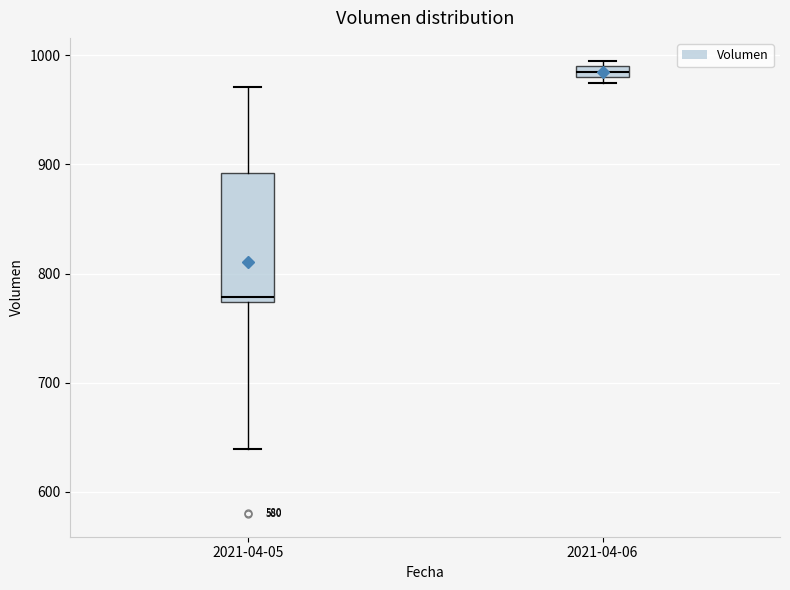

Which box has the lowest median line?

2021-04-05